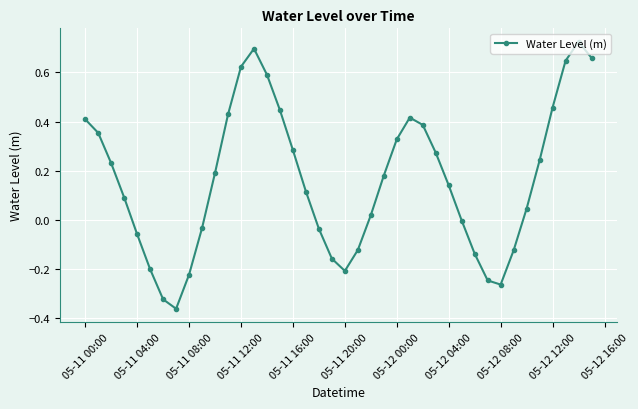

What is the difference between the maximum and second lowest values?

1.0